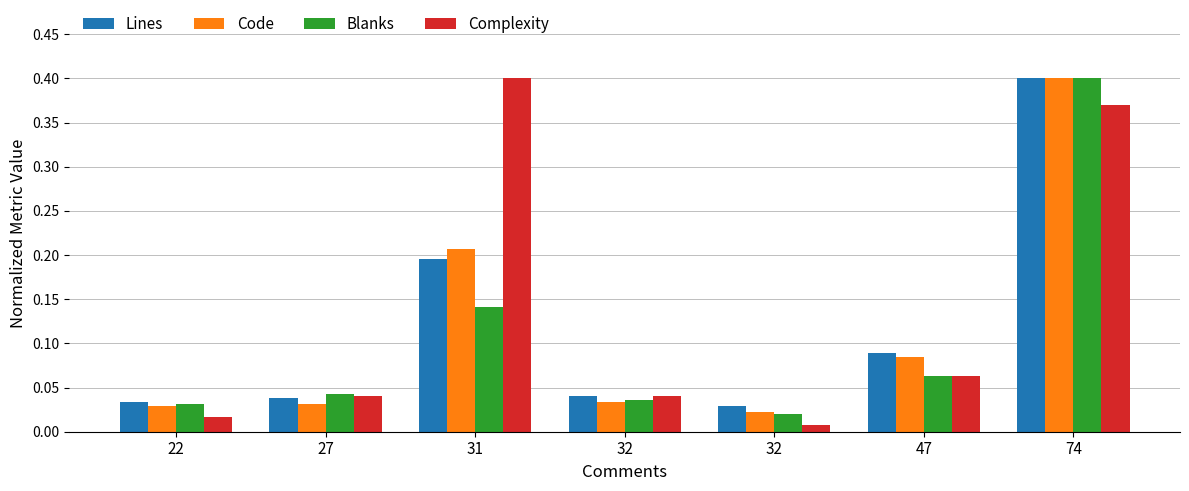

At which category is the sum across all series the highest?

74